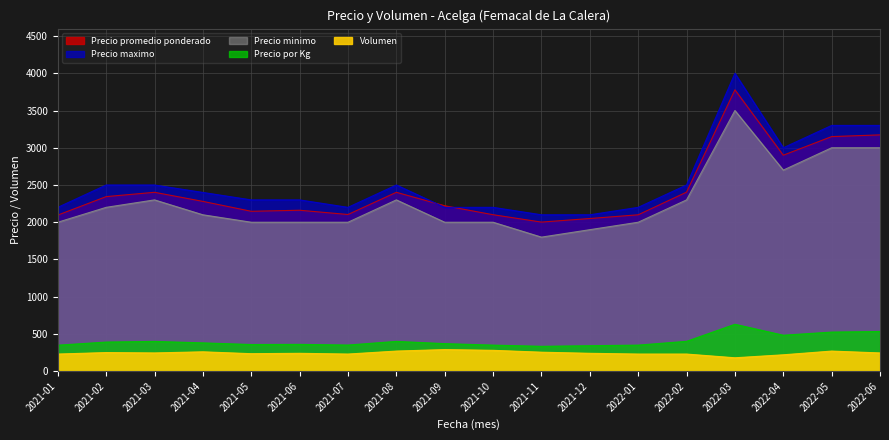

Which category has the lowest value across all series?

2022-03